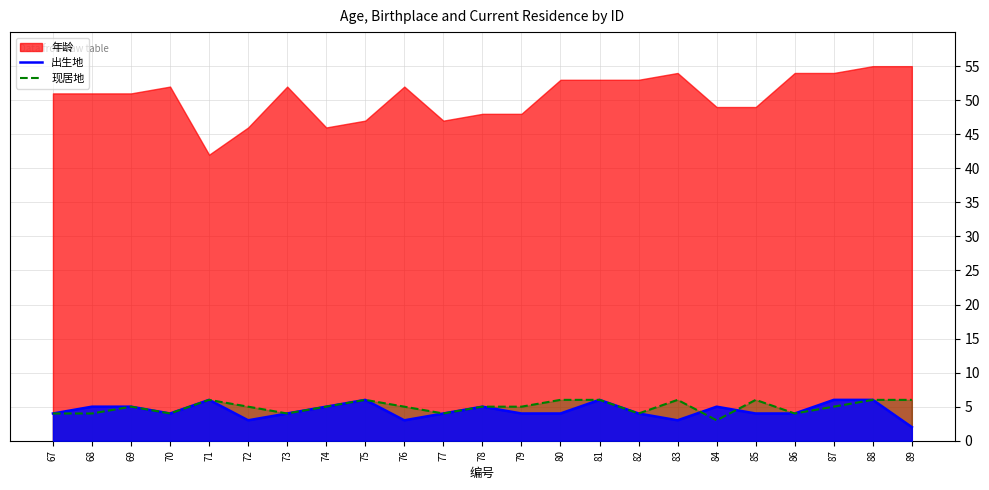

Is the value of 现居地 at 73 greater than the value of 出生地 at 89?

Yes